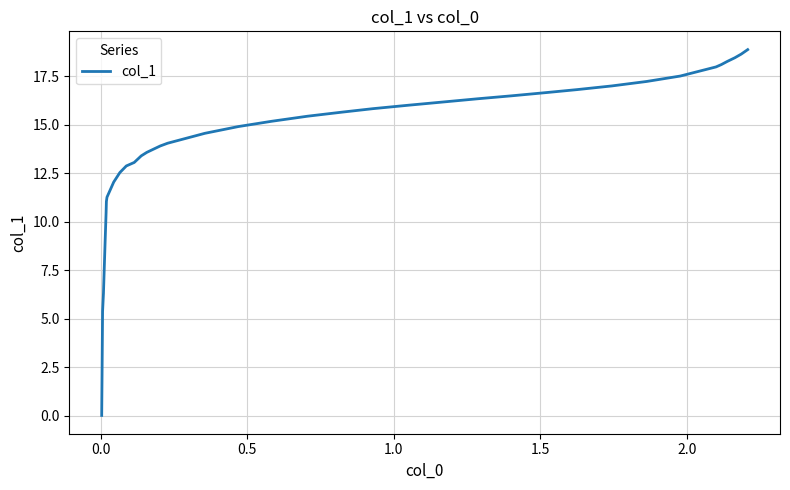

What is the difference between the maximum and minimum values?

18.8